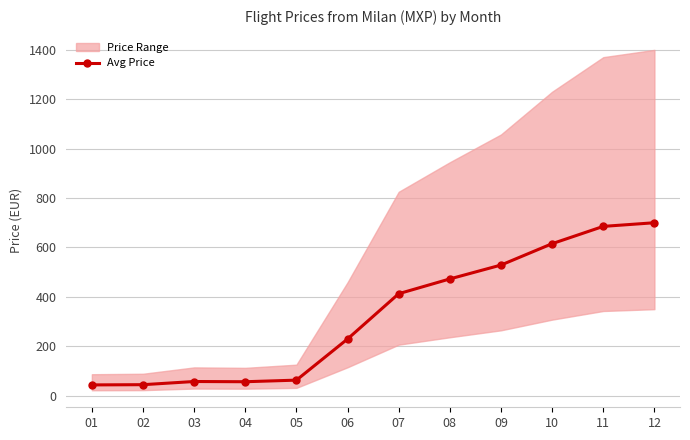

True or false: the data has more than 2 interior local peaks.

False